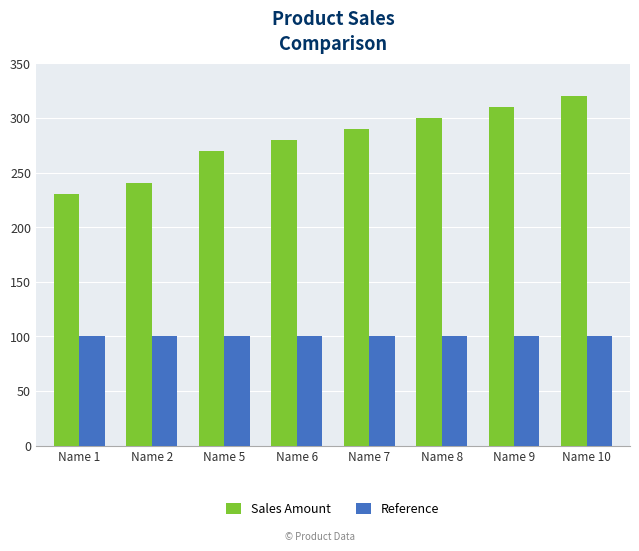

The value of Sales Amount at Name 6 is 393. True or false?

False